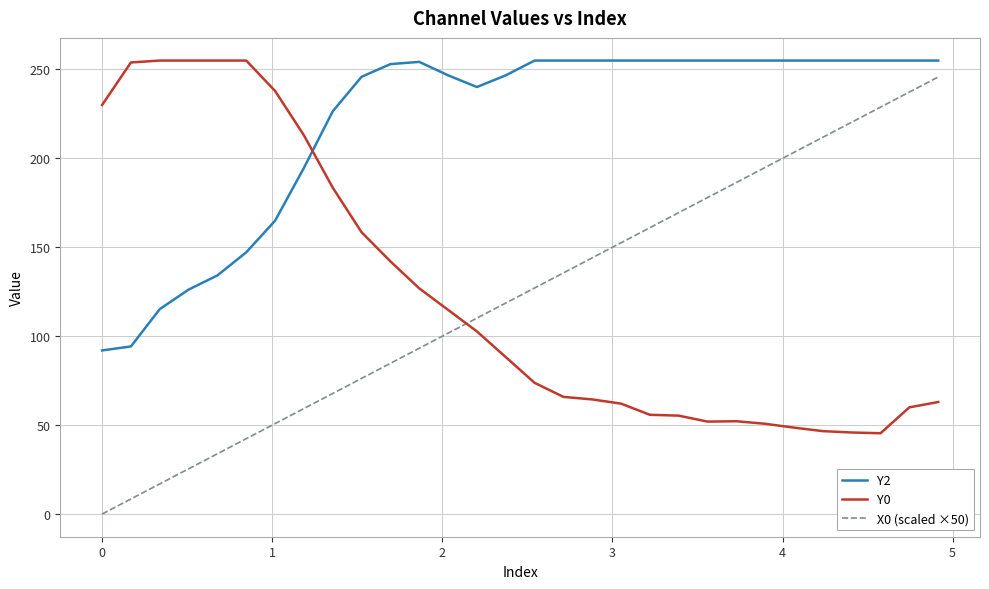

Which series has the largest range (max minus min)?

X0 (scaled ×50)